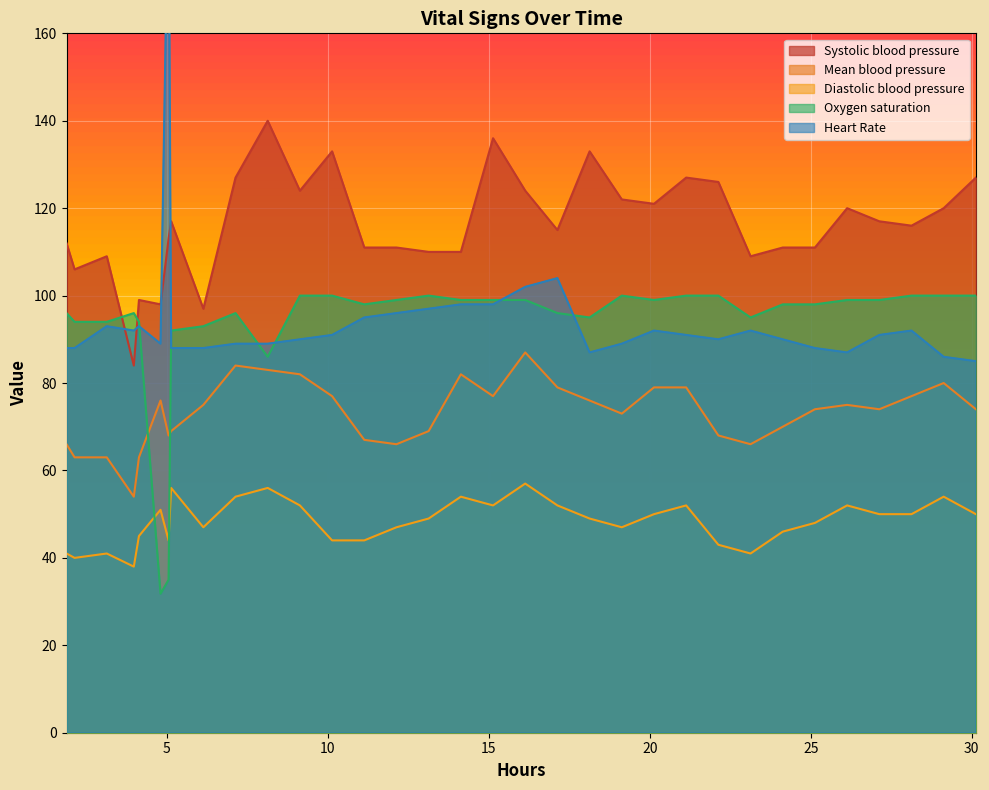

True or false: Diastolic blood pressure and Mean blood pressure cross at least once.

False